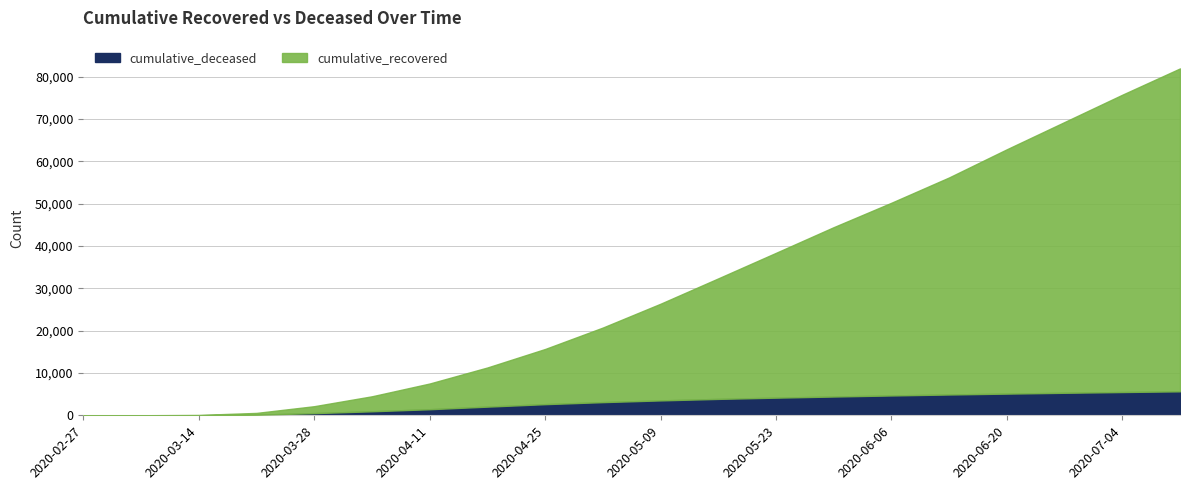

Rank the categories by cumulative_recovered value from highest to lowest.

2020-07-11, 2020-07-04, 2020-06-27, 2020-06-20, 2020-06-13, 2020-06-06, 2020-05-30, 2020-05-23, 2020-05-16, 2020-05-09, 2020-05-02, 2020-04-25, 2020-04-18, 2020-04-11, 2020-04-04, 2020-03-28, 2020-03-21, 2020-03-14, 2020-03-07, 2020-02-27